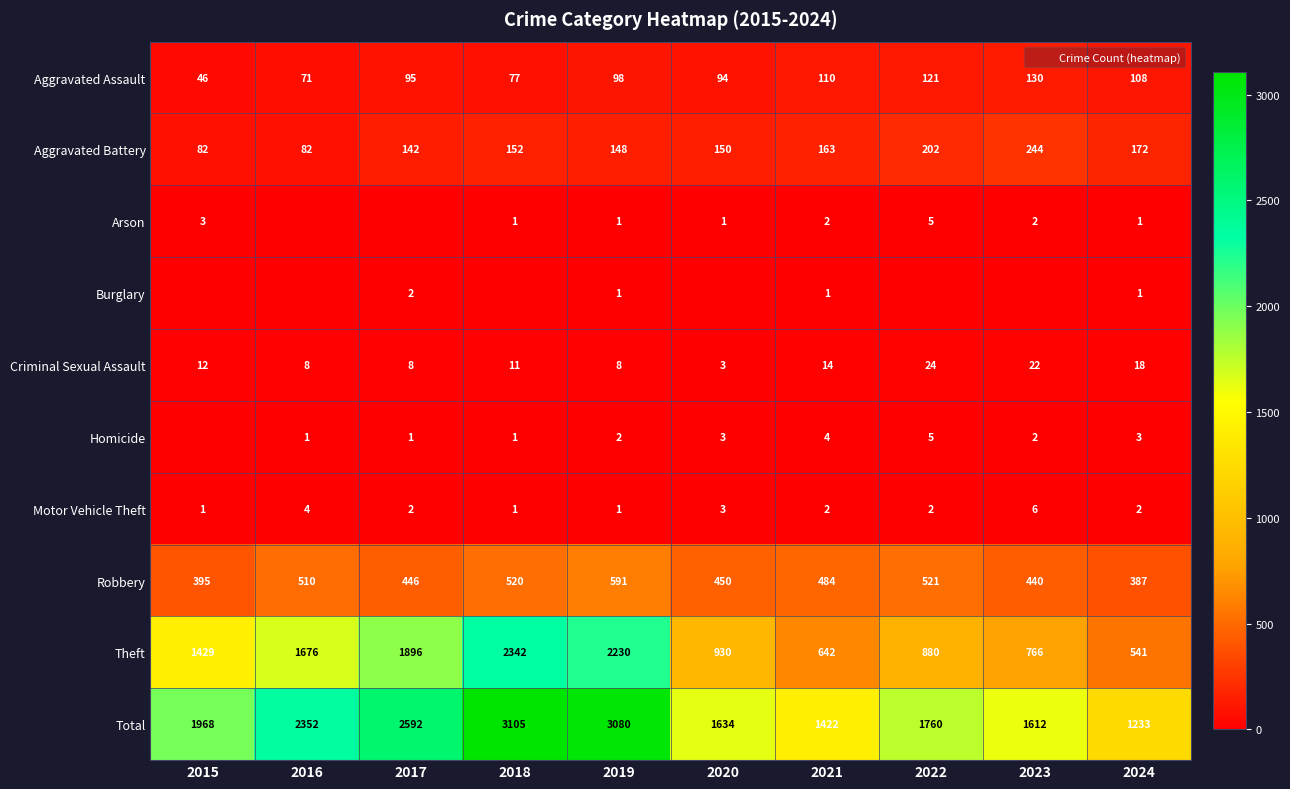

What is the sum of all Motor Vehicle Theft values?

24